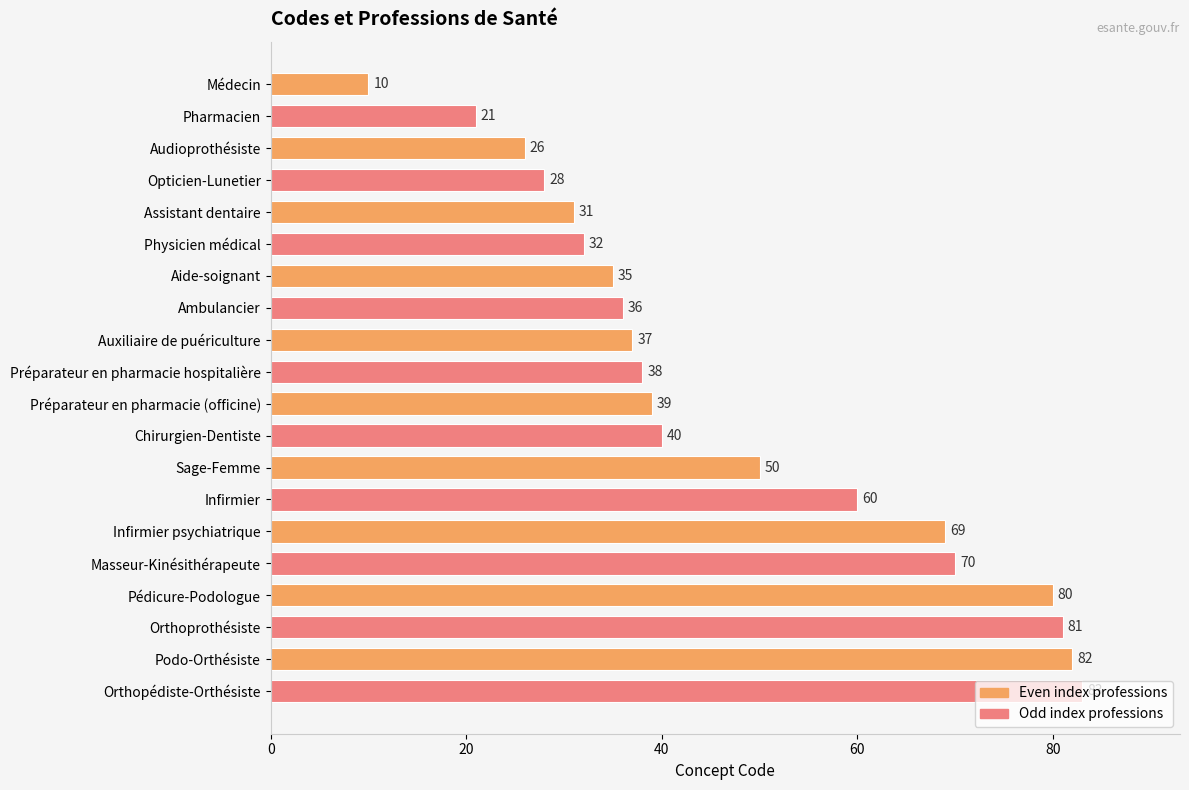

What is the greatest value displayed?

83